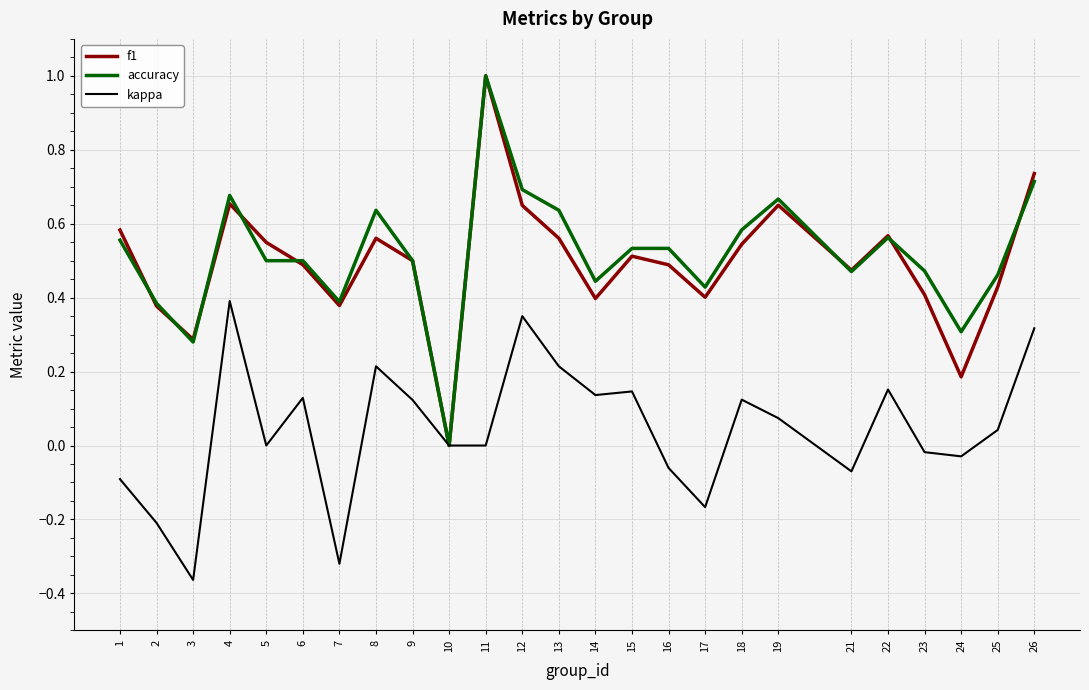

At which category is the sum across all series the highest?

11